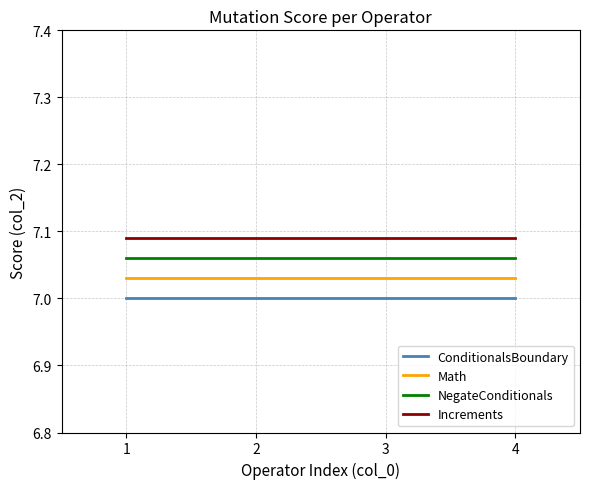

What is the difference between the highest and lowest values at 3?

0.1